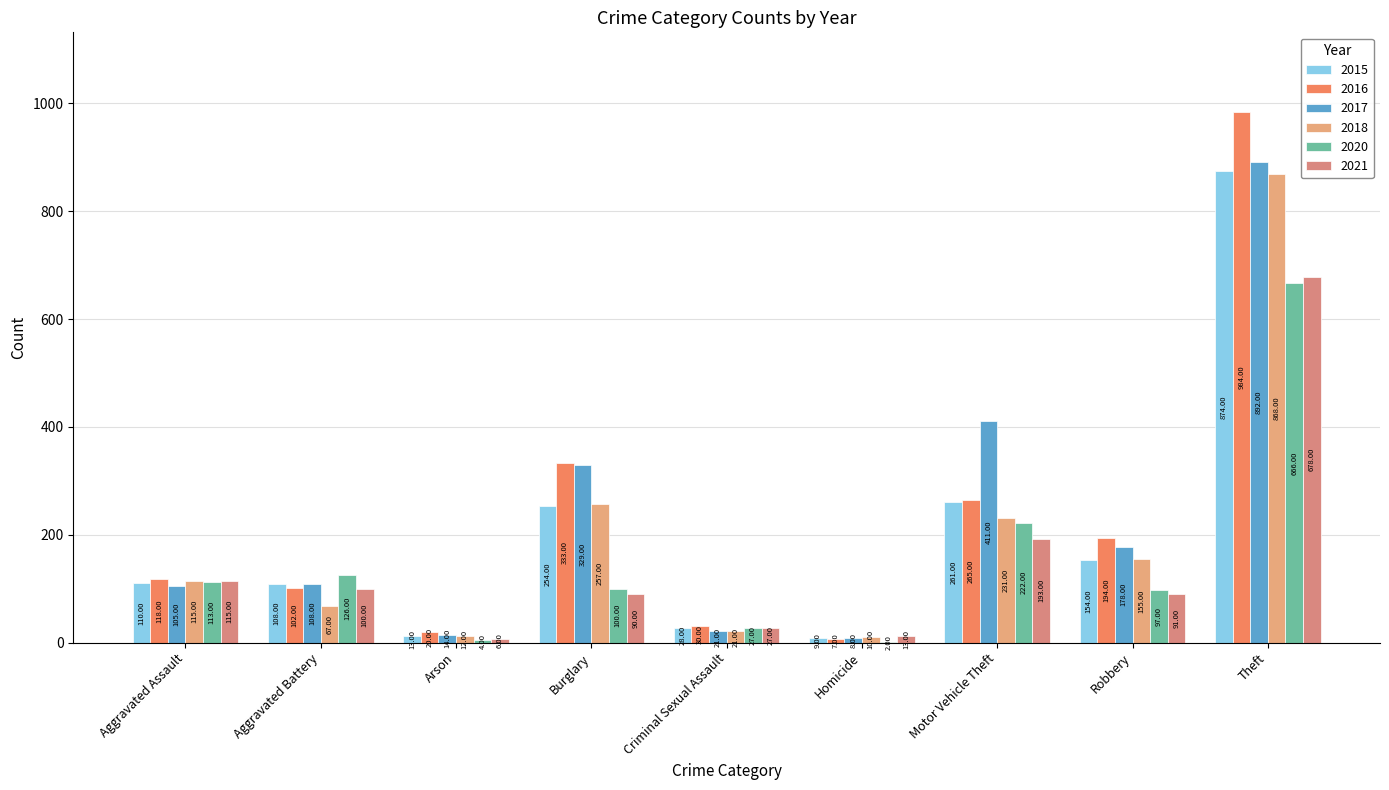

How many data points does each series have?

9